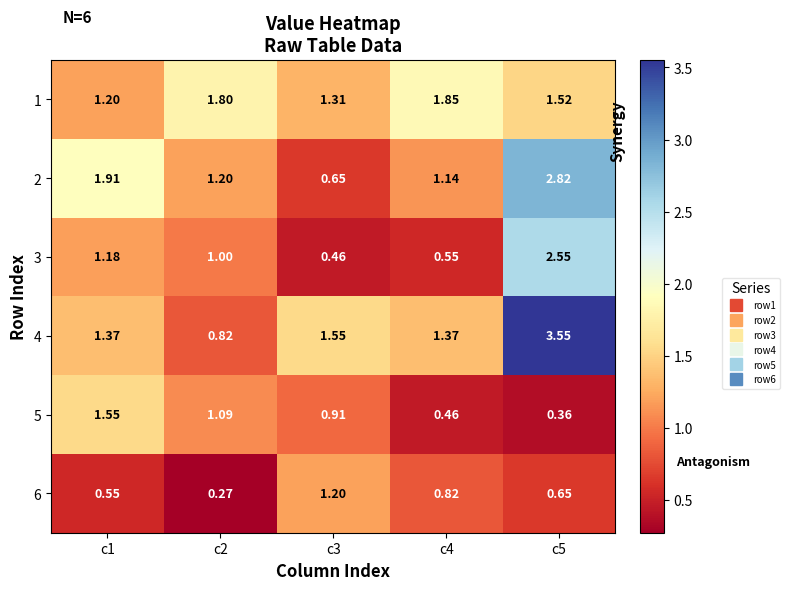

How many values in the 2 series are below 1?

1